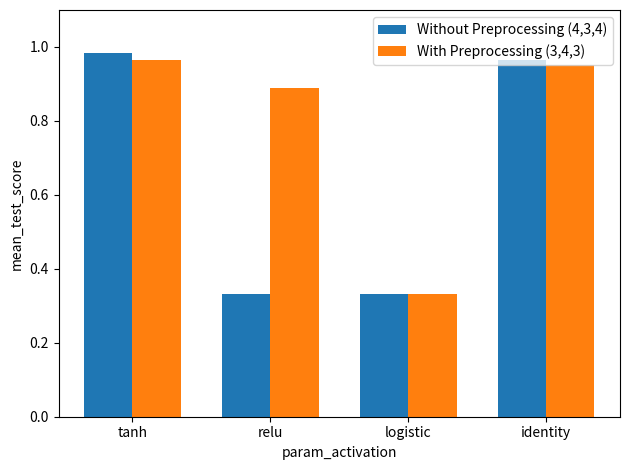

Which series has the largest range (max minus min)?

Without Preprocessing (4,3,4)